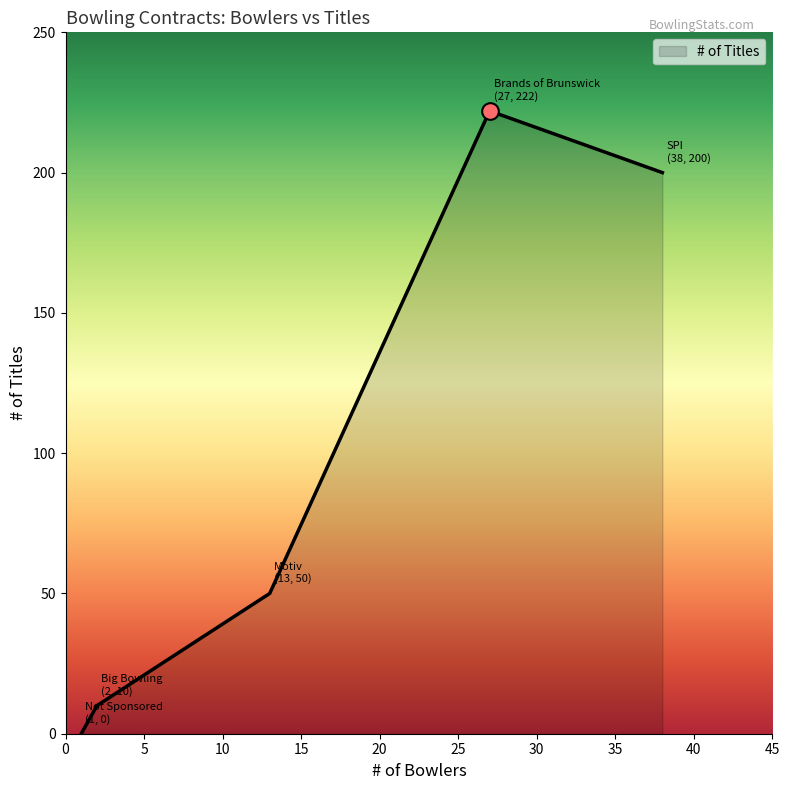

What is the difference between the maximum and second lowest values?

212